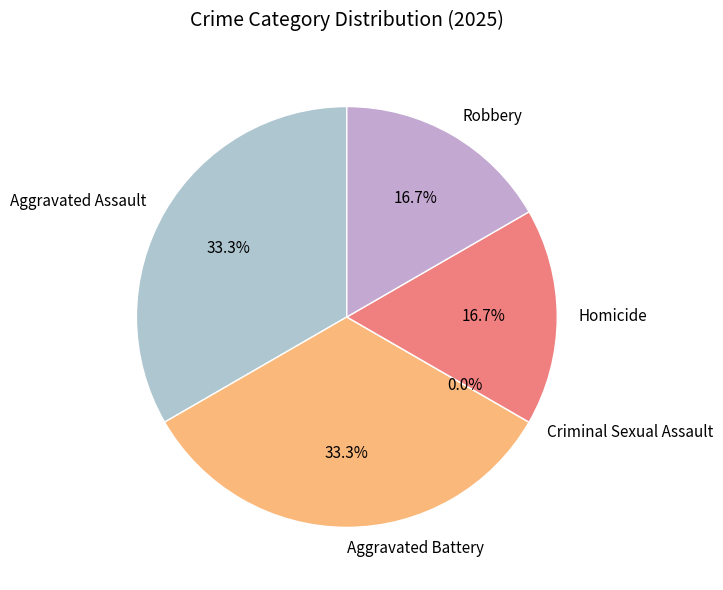

Does Homicide account for over 50% of the chart?

No